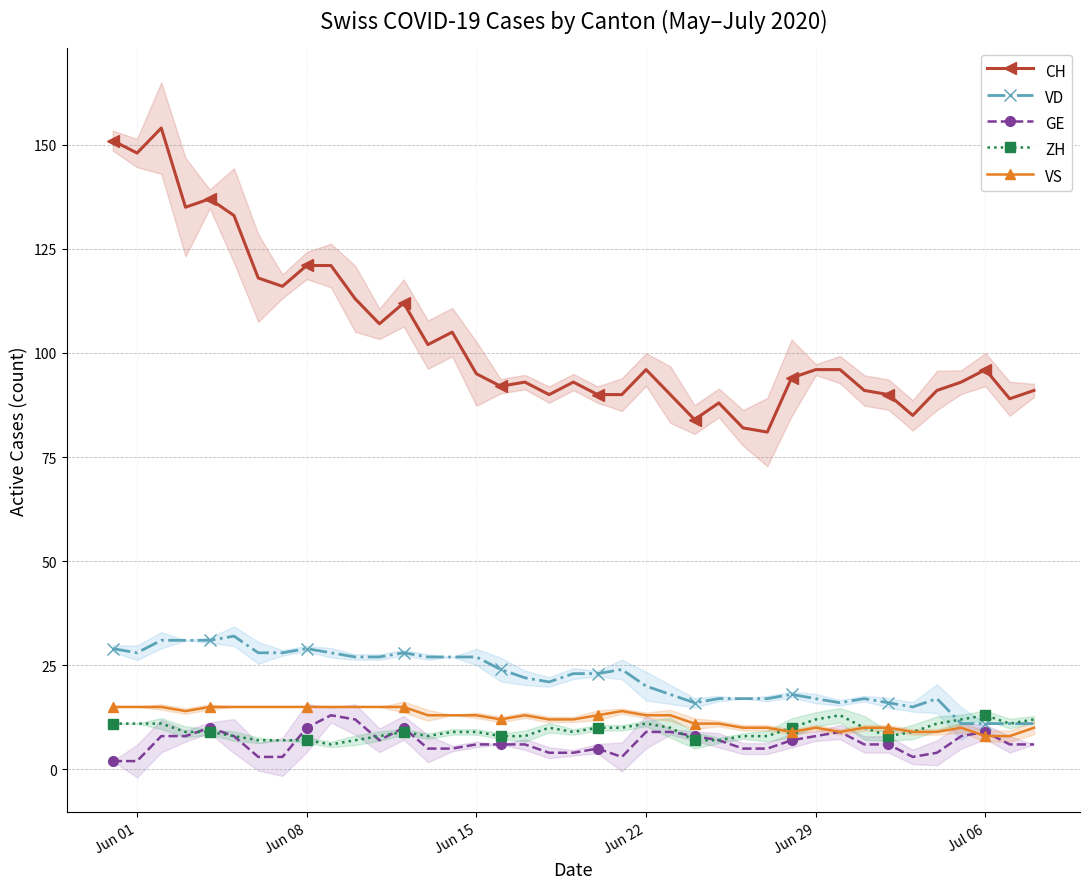

True or false: ZH has a value of 6 at Jun 29.

False